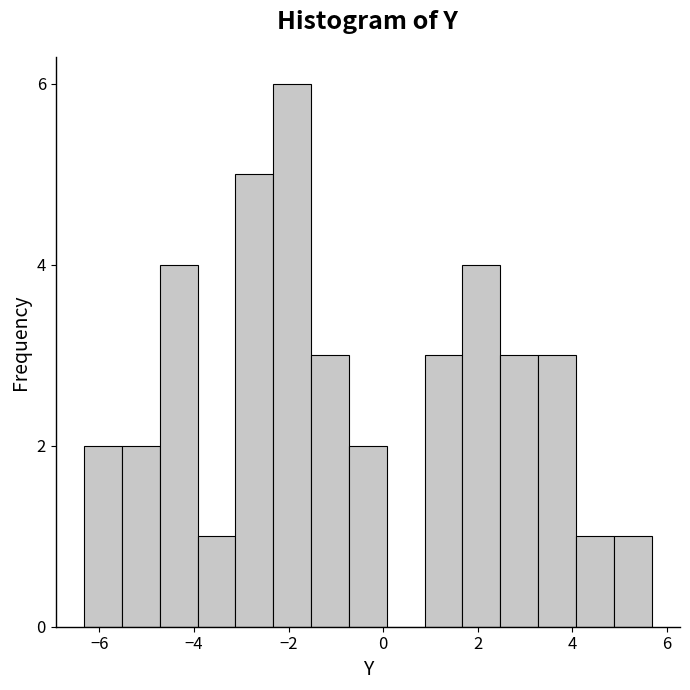

Around what value on the x-axis is the tallest bar? Give the approximate position of its centre, as read against the axis.

-2.0